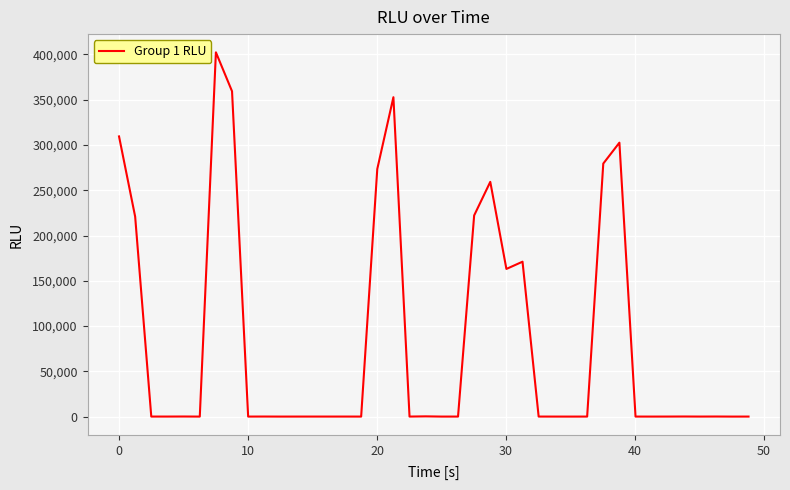

What is the difference between the maximum and minimum values?

402410.9